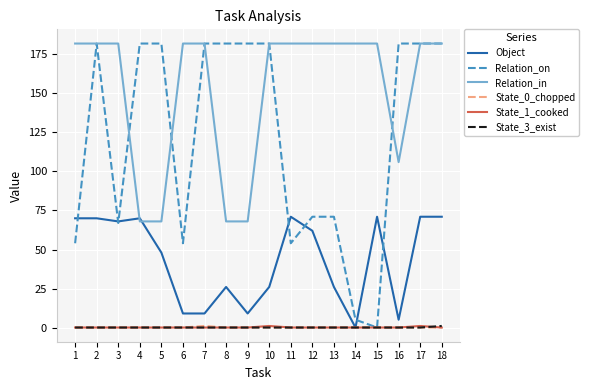

Which series has the largest total across all categories?

Relation_in